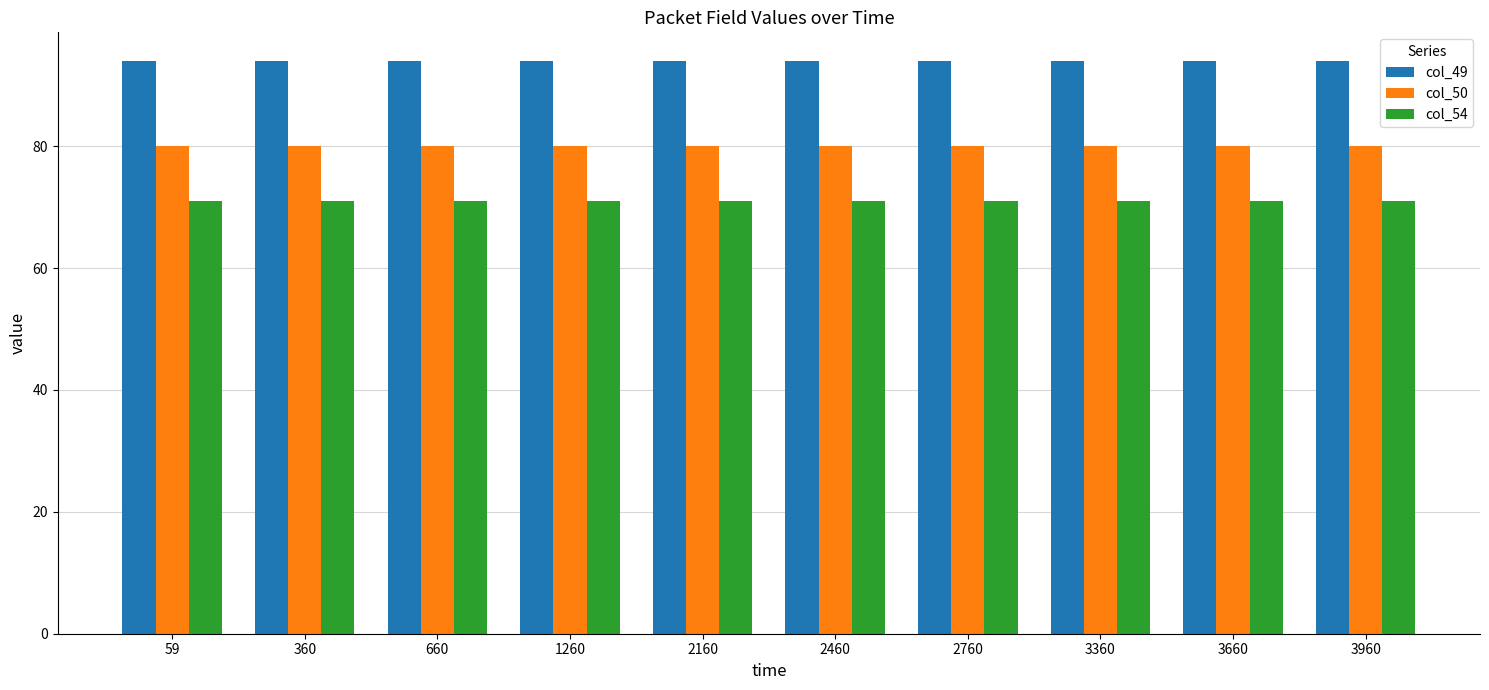

What is the difference between the highest and lowest values at 2760?

23